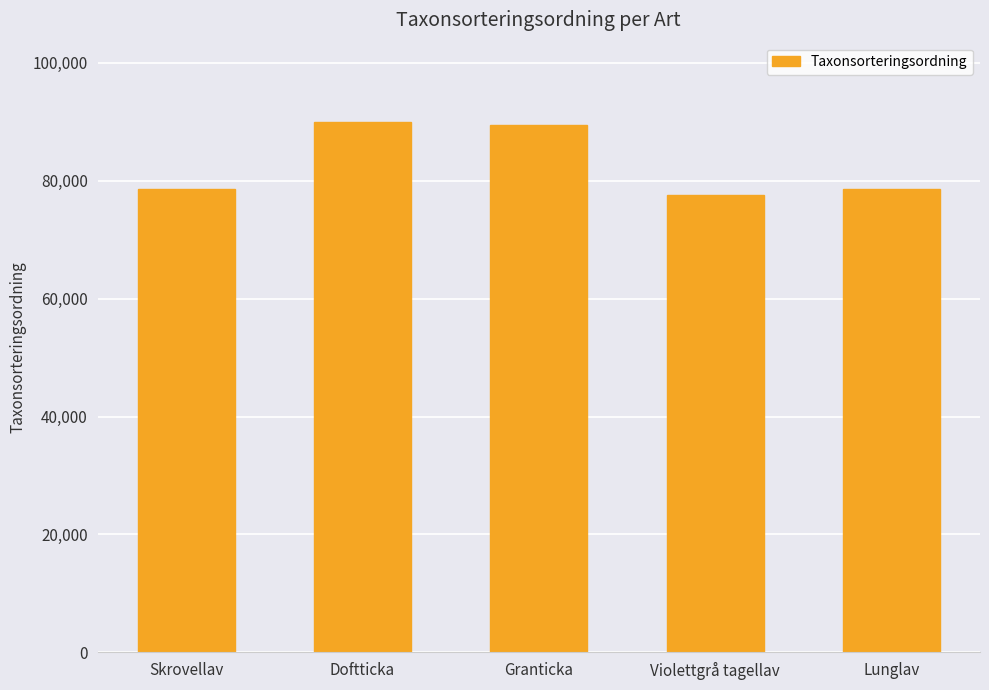

What is the maximum value shown in the chart?

89952